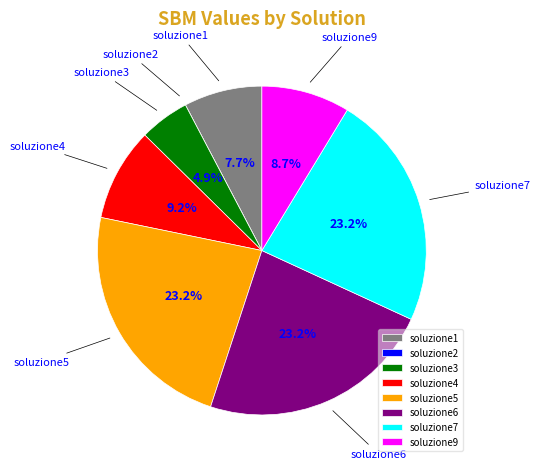

What is the total percentage of soluzione5 and soluzione1?

30.9%